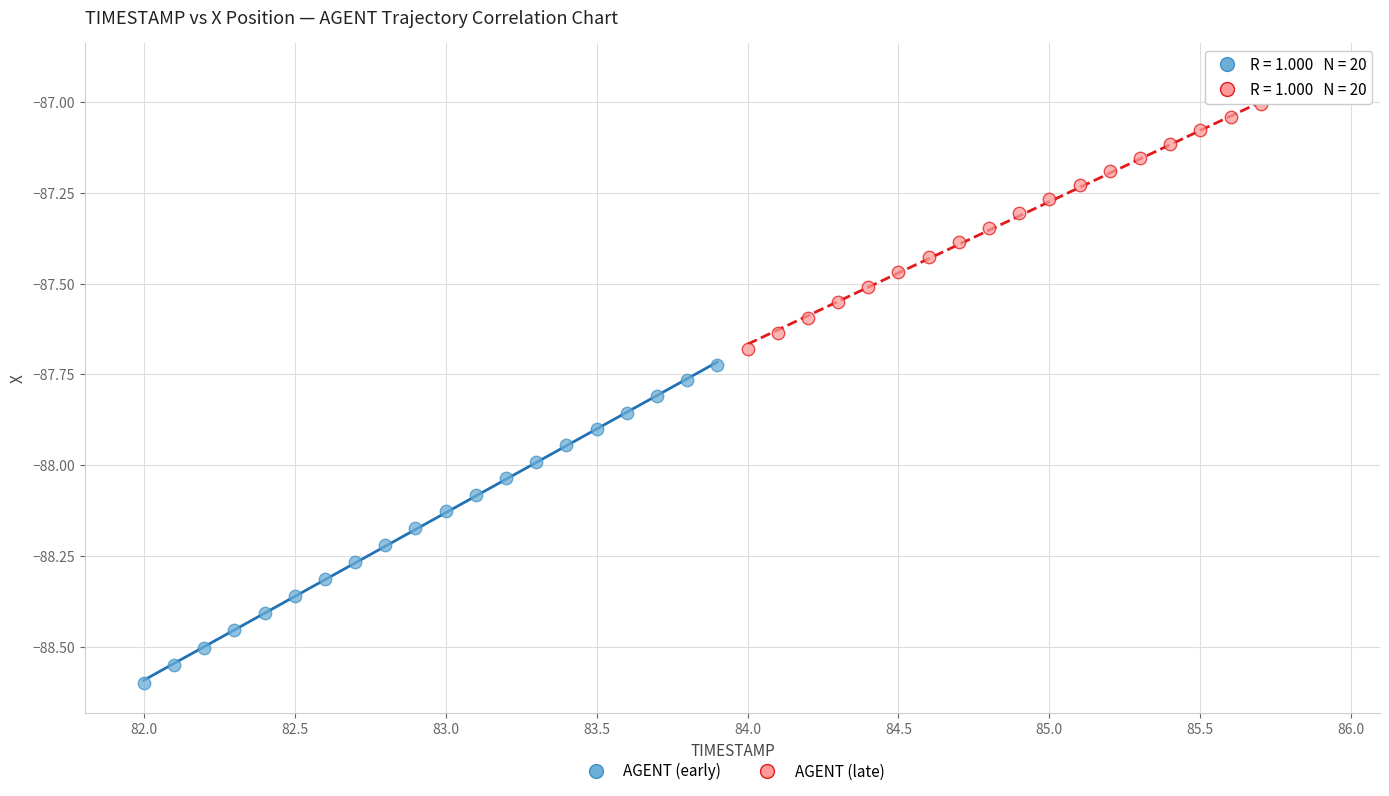

Which series reaches the maximum Y coordinate?

AGENT (late)